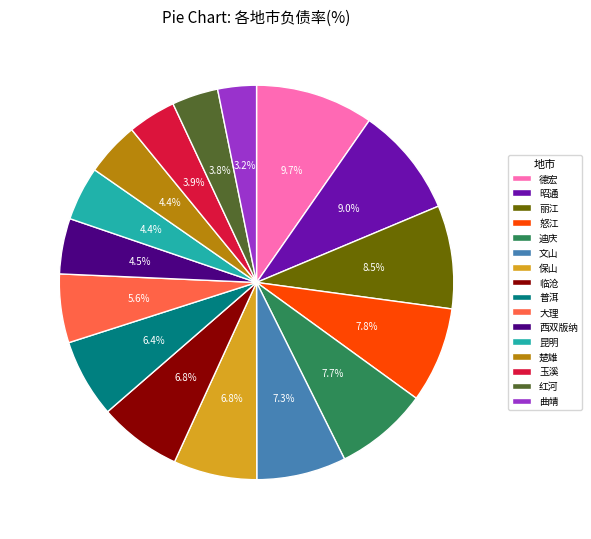

What portion of the pie excludes 西双版纳?

95.5%